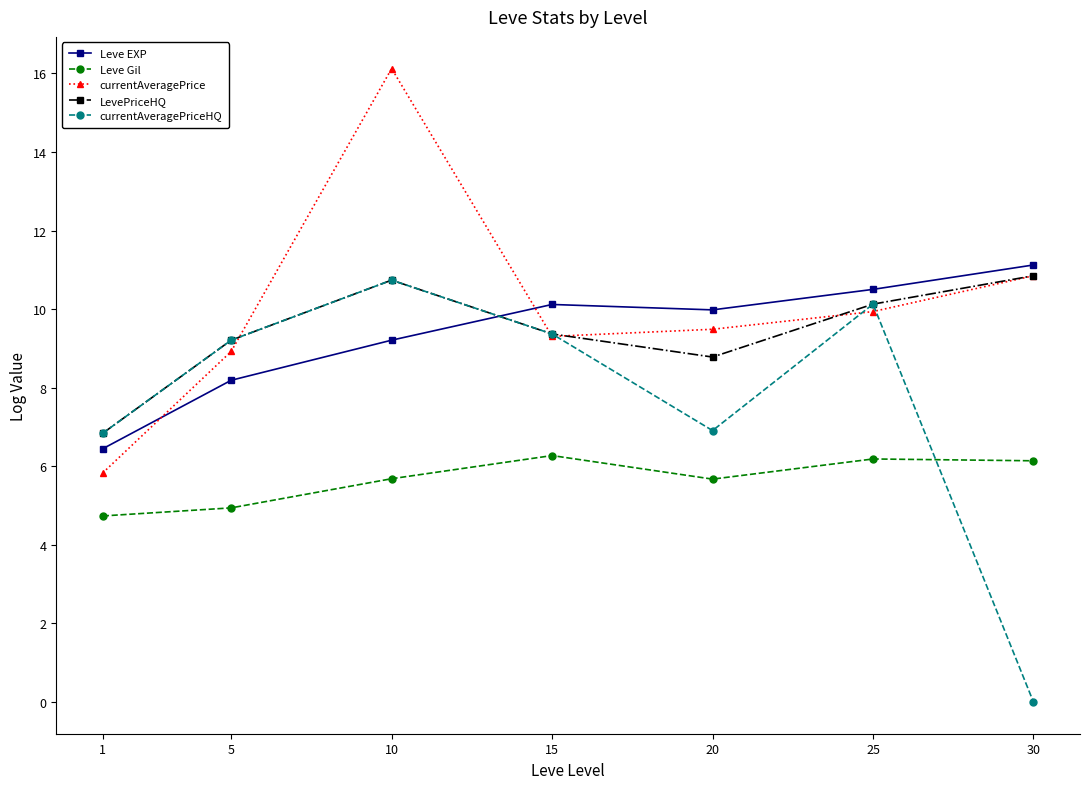

The value of currentAveragePriceHQ at 10 is 10.7. True or false?

True